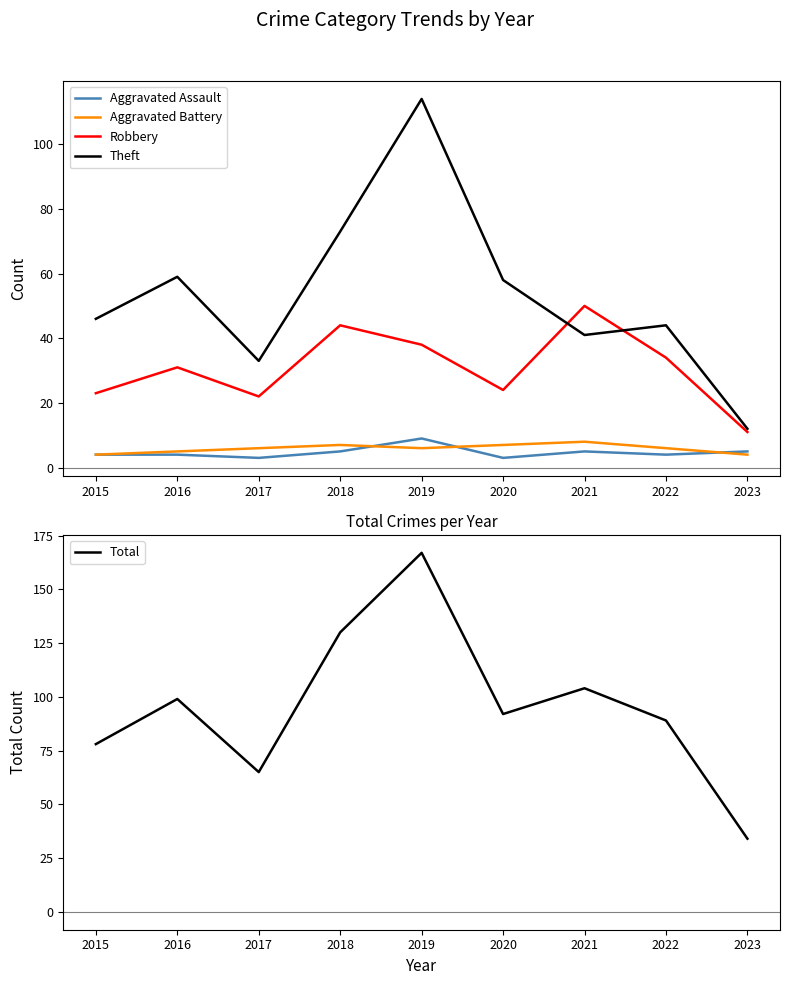

Reading left to right, list all the values displayed in this chart.

Aggravated Assault: 4	4	3	5	9	3	5	4	5
Aggravated Battery: 4	5	6	7	6	7	8	6	4
Robbery: 23	31	22	44	38	24	50	34	11
Theft: 46	59	33	73	114	58	41	44	12
Total: 78	99	65	130	167	92	104	89	34